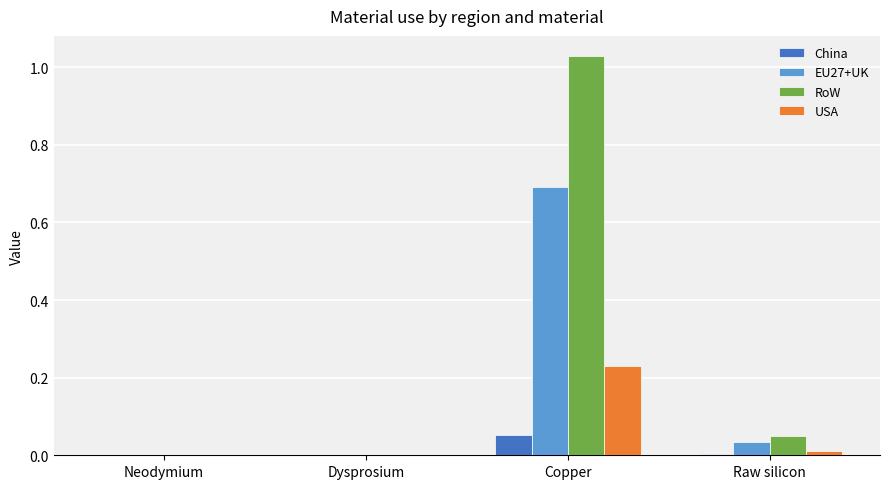

Between Copper and Raw silicon, which series saw the biggest shift?

RoW